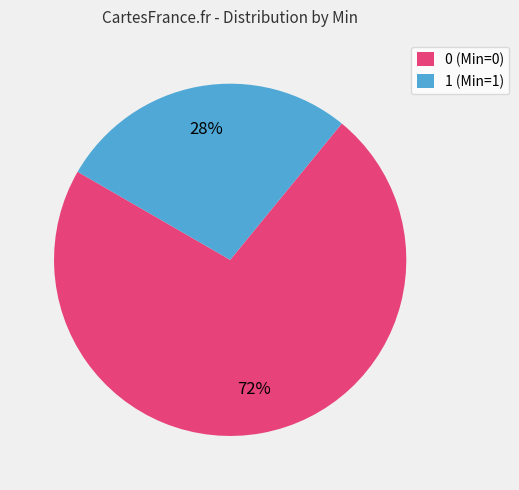

Does 0 (Min=0) account for over 50% of the chart?

Yes